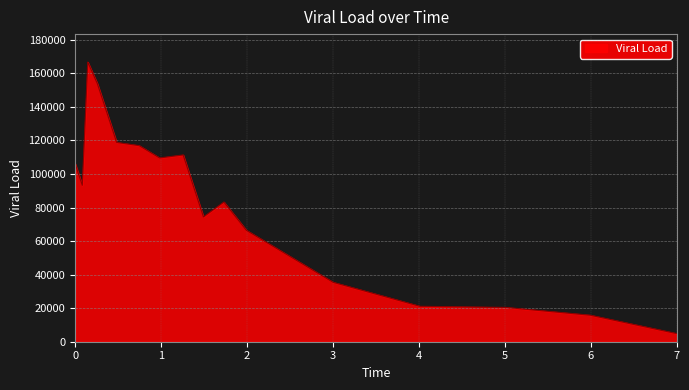

How many series are shown in this chart?

1